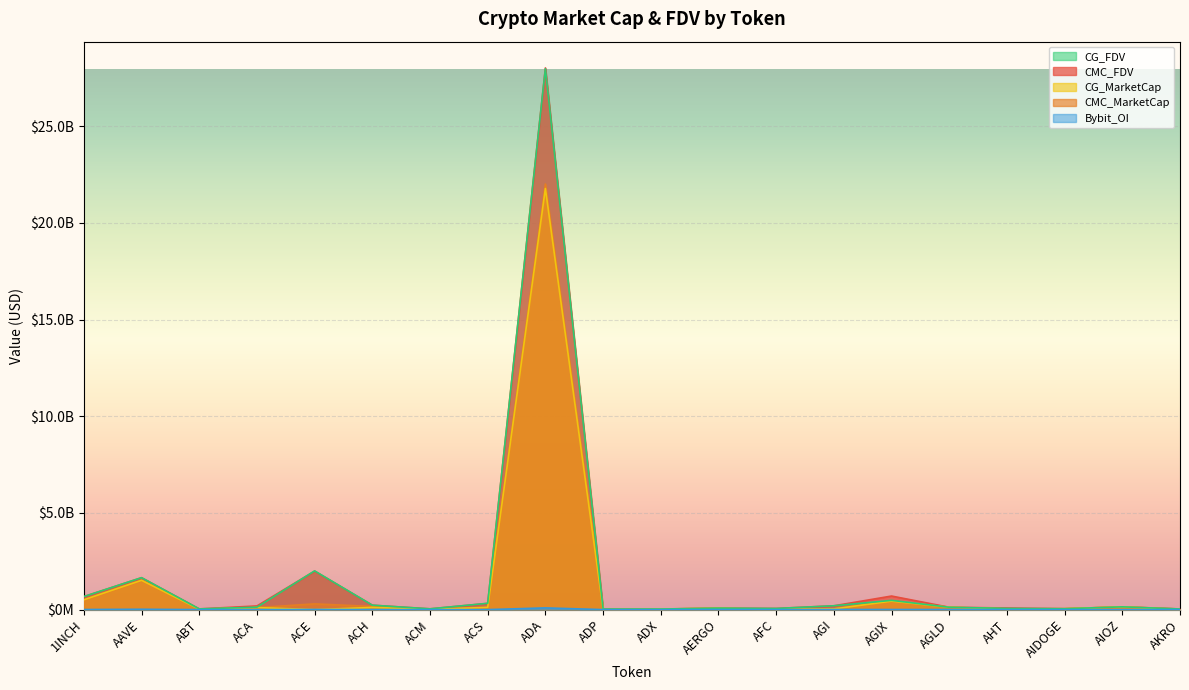

What is the maximum value for CMC_FDV?

28008395843.9